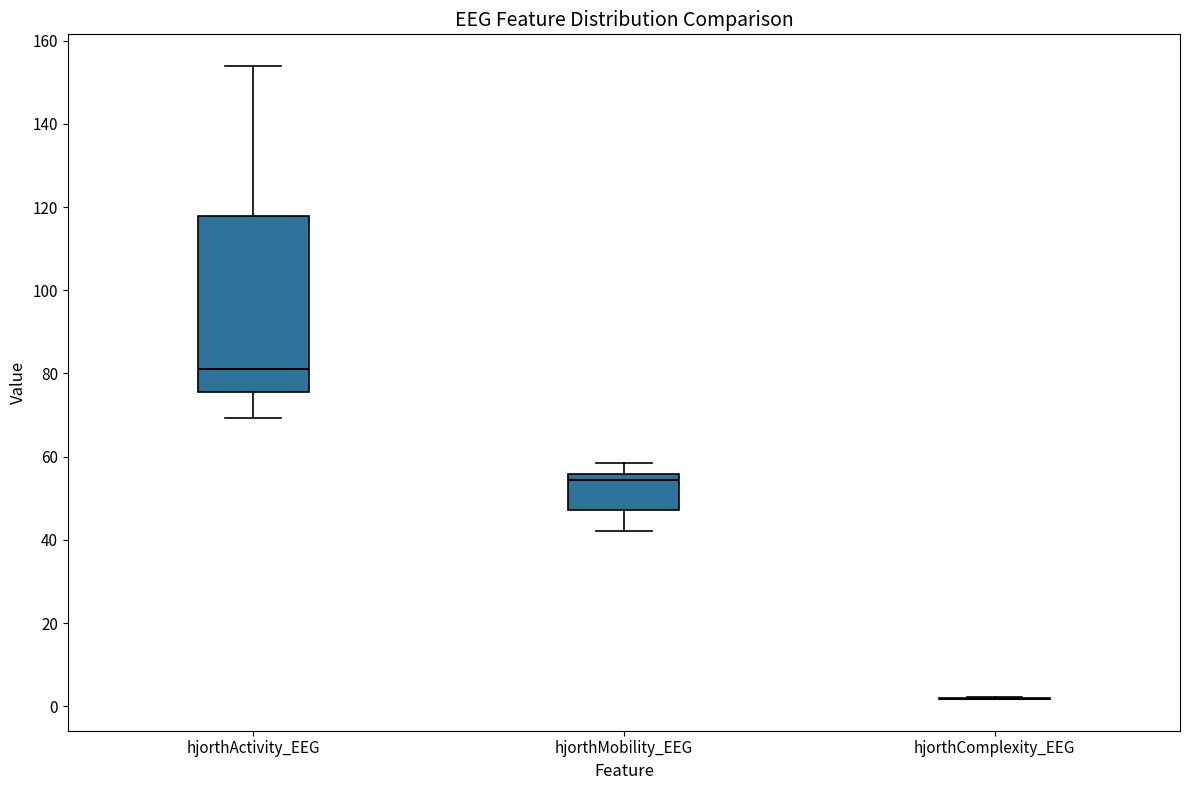

Reading left to right, transcribe this box plot: for each box, give where its median line is, the range the box spans, and where its two whiskers end, as read against the y-axis. The values are not printed on the chart, so give them approximately, as read against the axis.

hjorthActivity_EEG: median 80, box 76 to 118, whiskers 70 to 154
hjorthMobility_EEG: median 54, box 48 to 56, whiskers 42 to 58
hjorthComplexity_EEG: box collapsed to a line at 2, whiskers 2 to 2